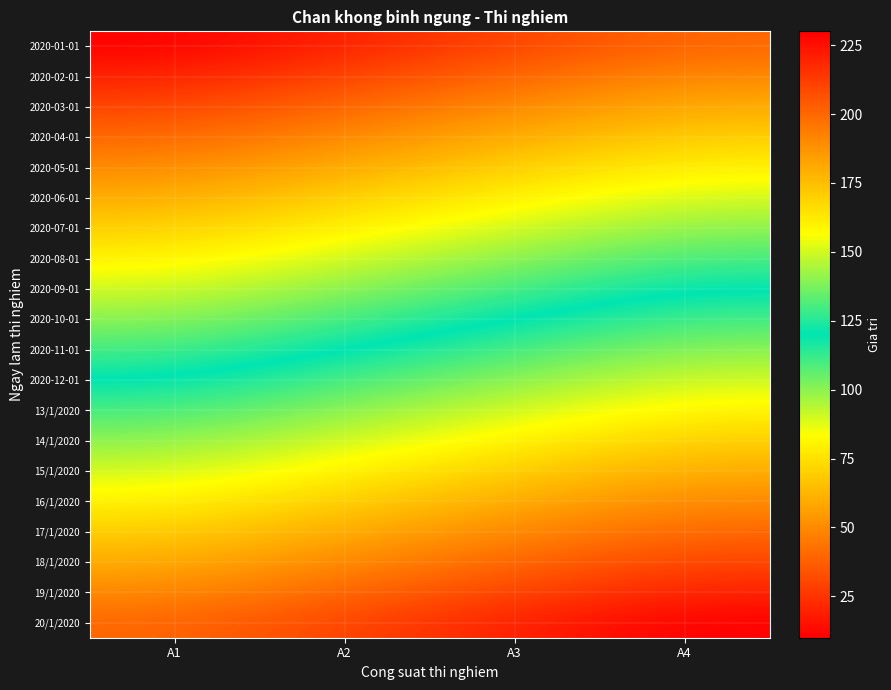

What is the spread (max minus min) of values at A1?

190